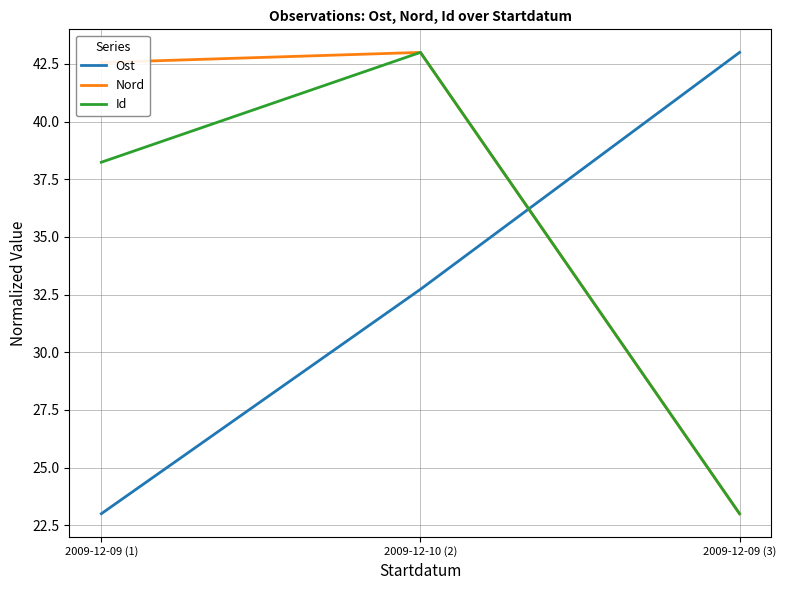

What is the approximate value of Nord at 2009-12-09 (3)?

23.0